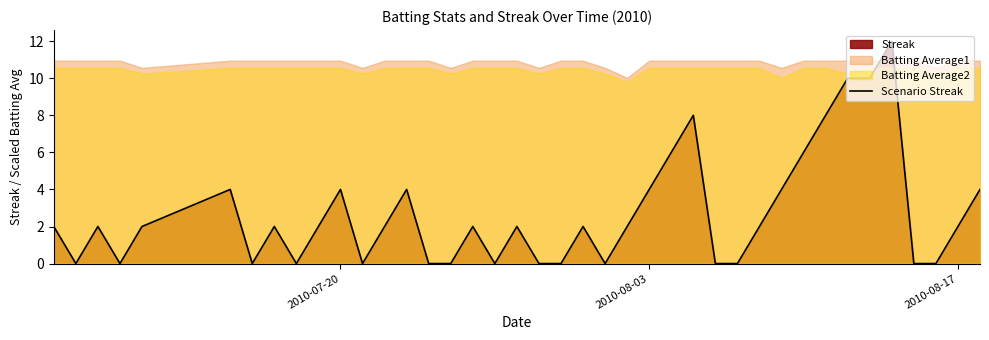

How many points are higher than both their immediate neighbors (excluding endpoints)?

10